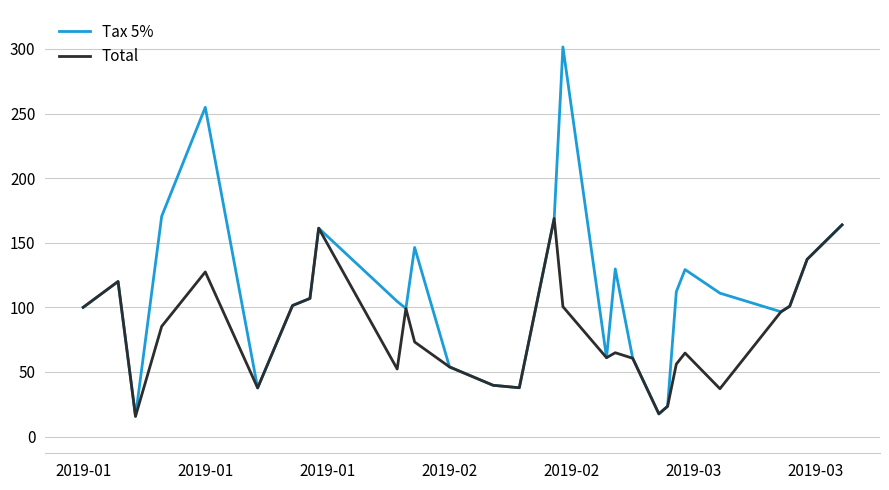

What is the minimum value shown in the chart?

15.6